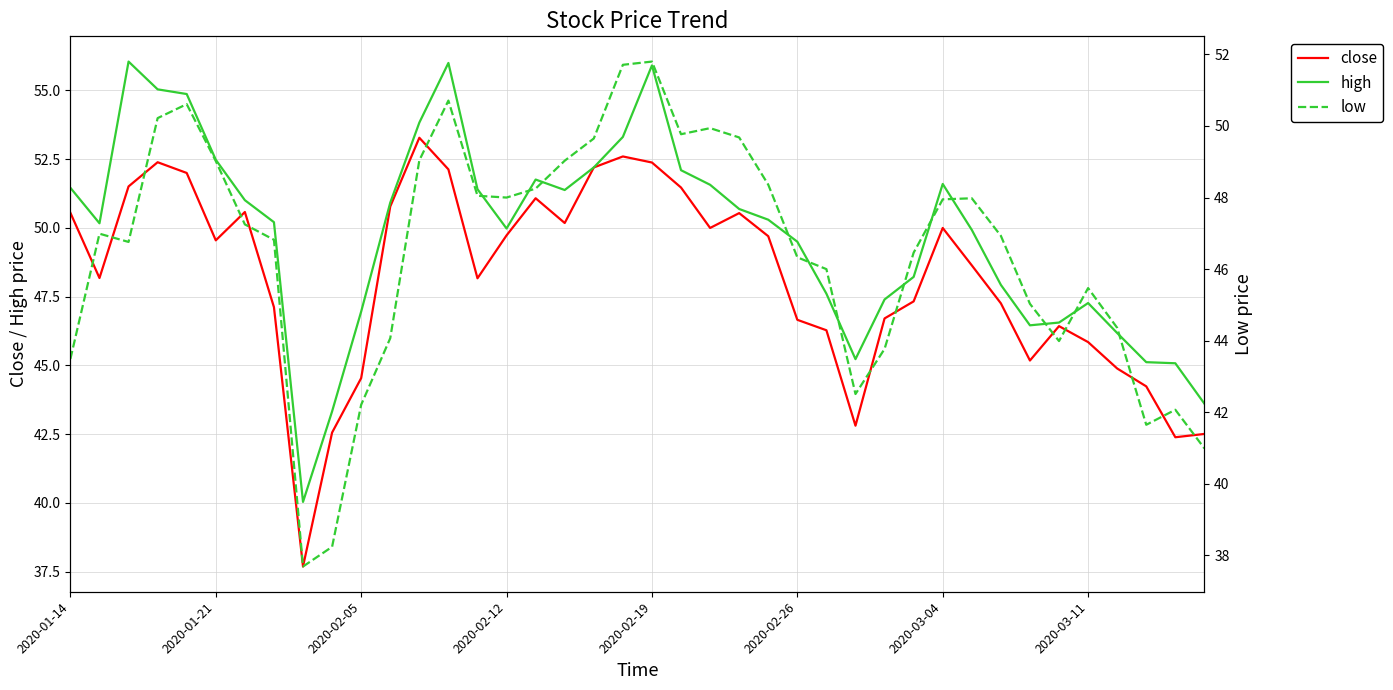

At which label does close first exceed 49?

2020-01-14